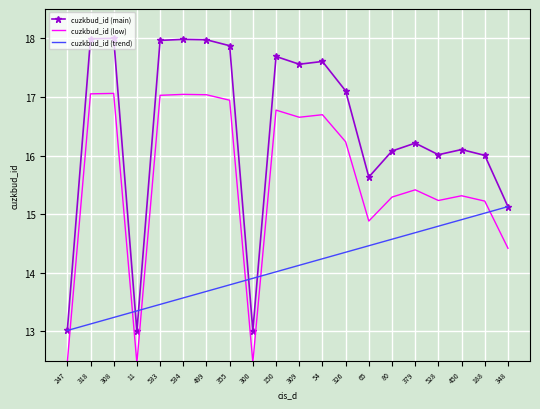

How many times do cuzkbud_id (low) and cuzkbud_id (trend) cross each other?

6